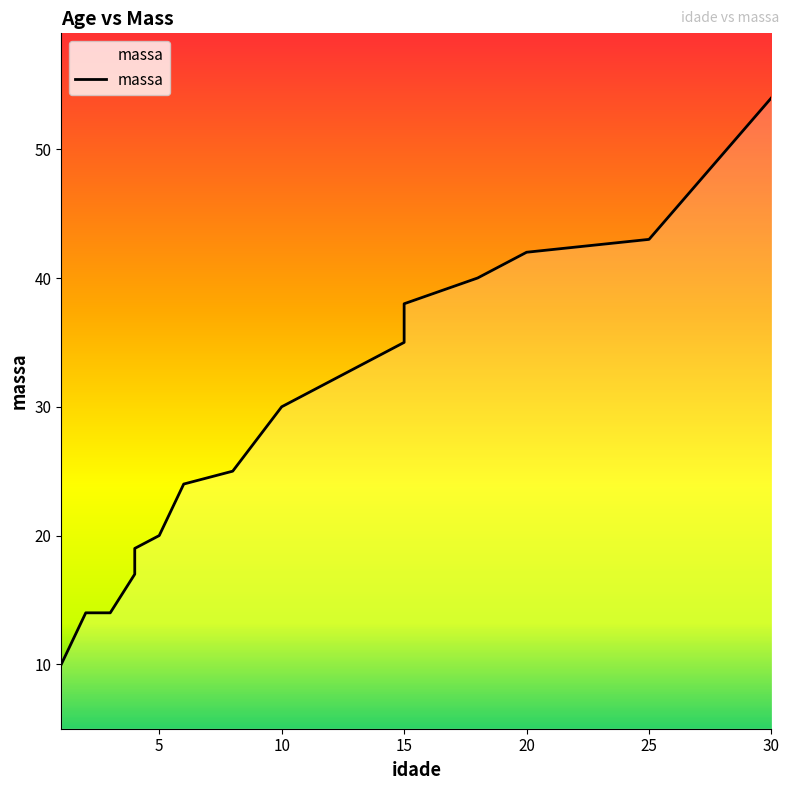

What is the value of the 3rd point from the left?

14